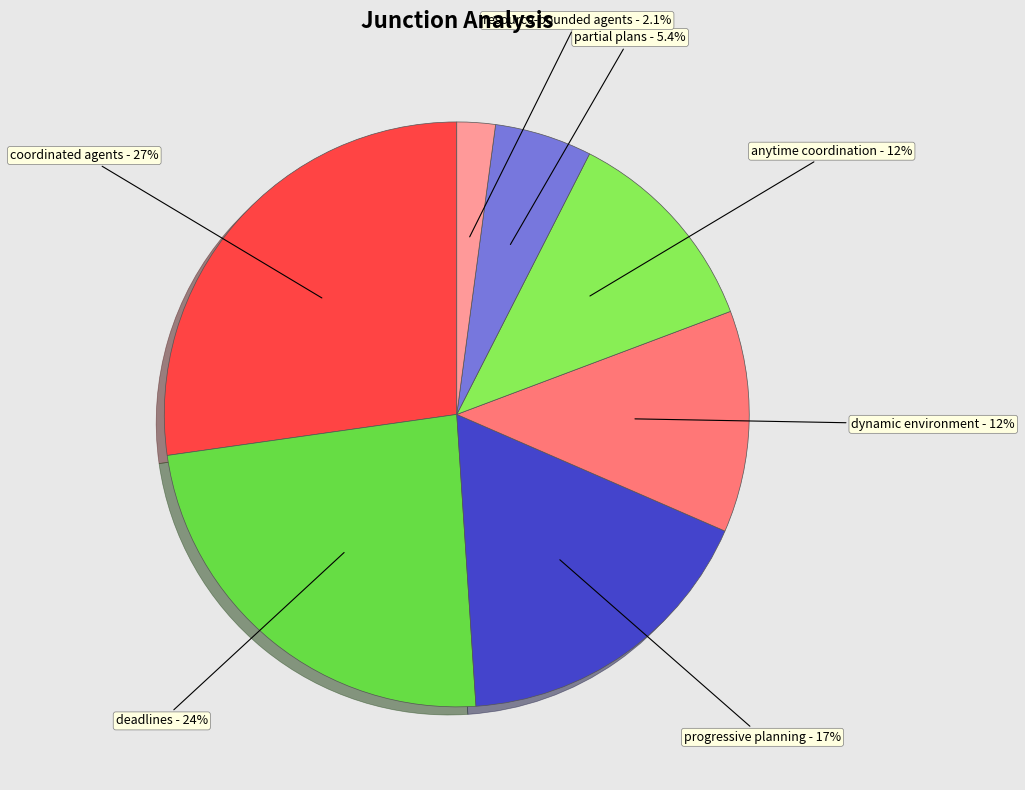

Does any single category account for the majority?

No